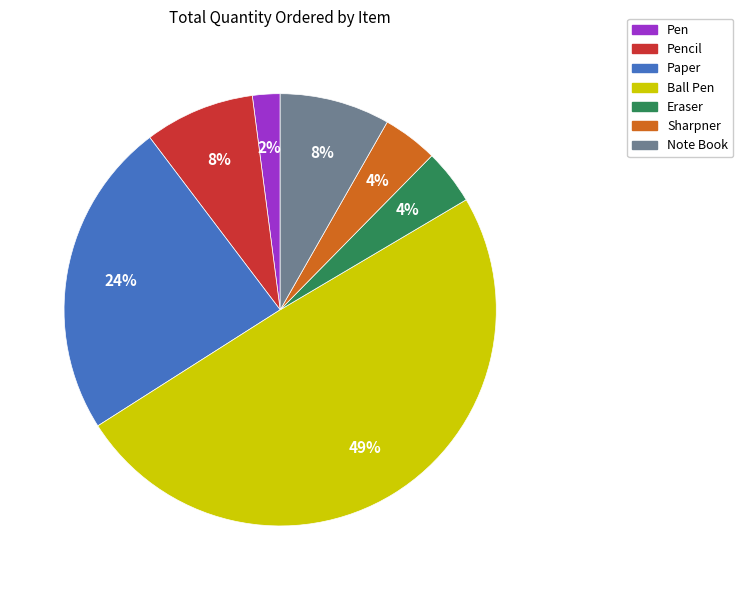

To the nearest percent, what is the average slice percentage?

14%